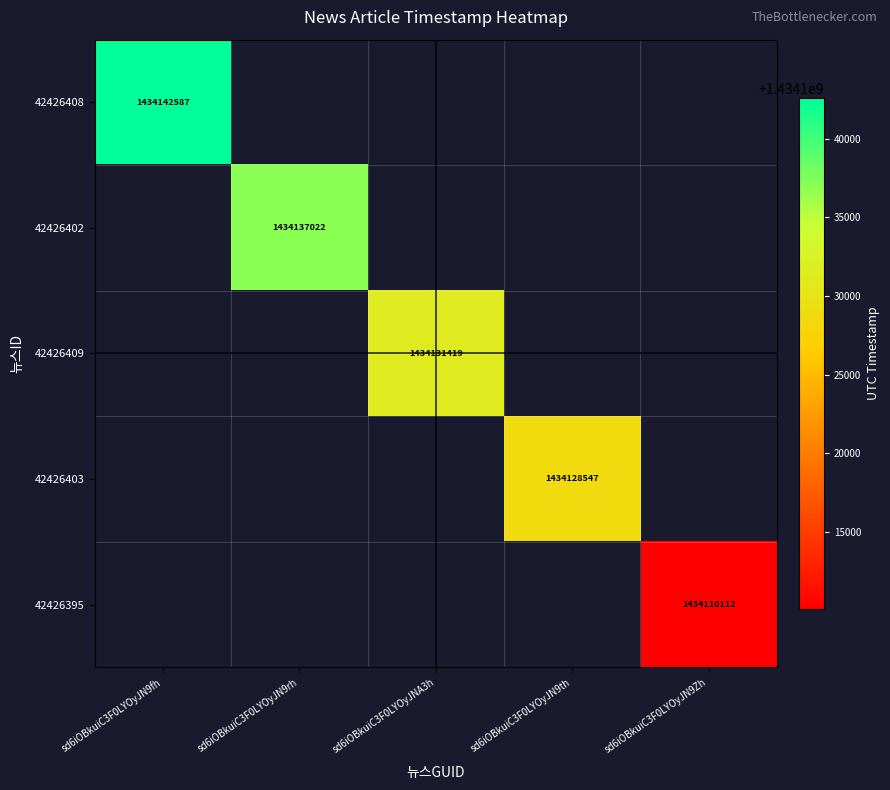

True or false: 42426395 has a value of 1434110112 at sd6iOBkuiC3F0LYOyJN9Zh.

True